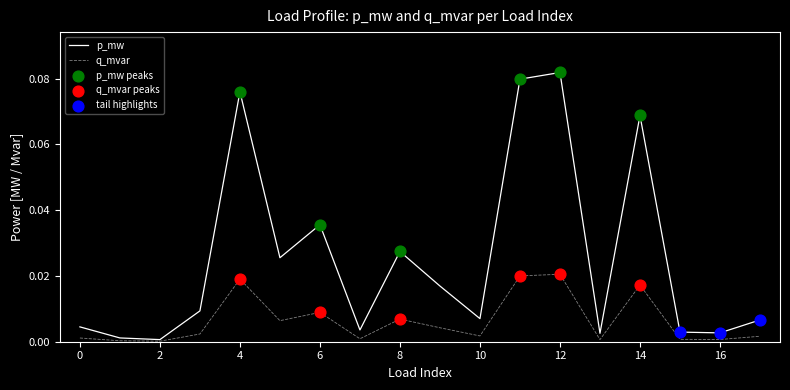

Which series has the widest spread of values?

p_mw